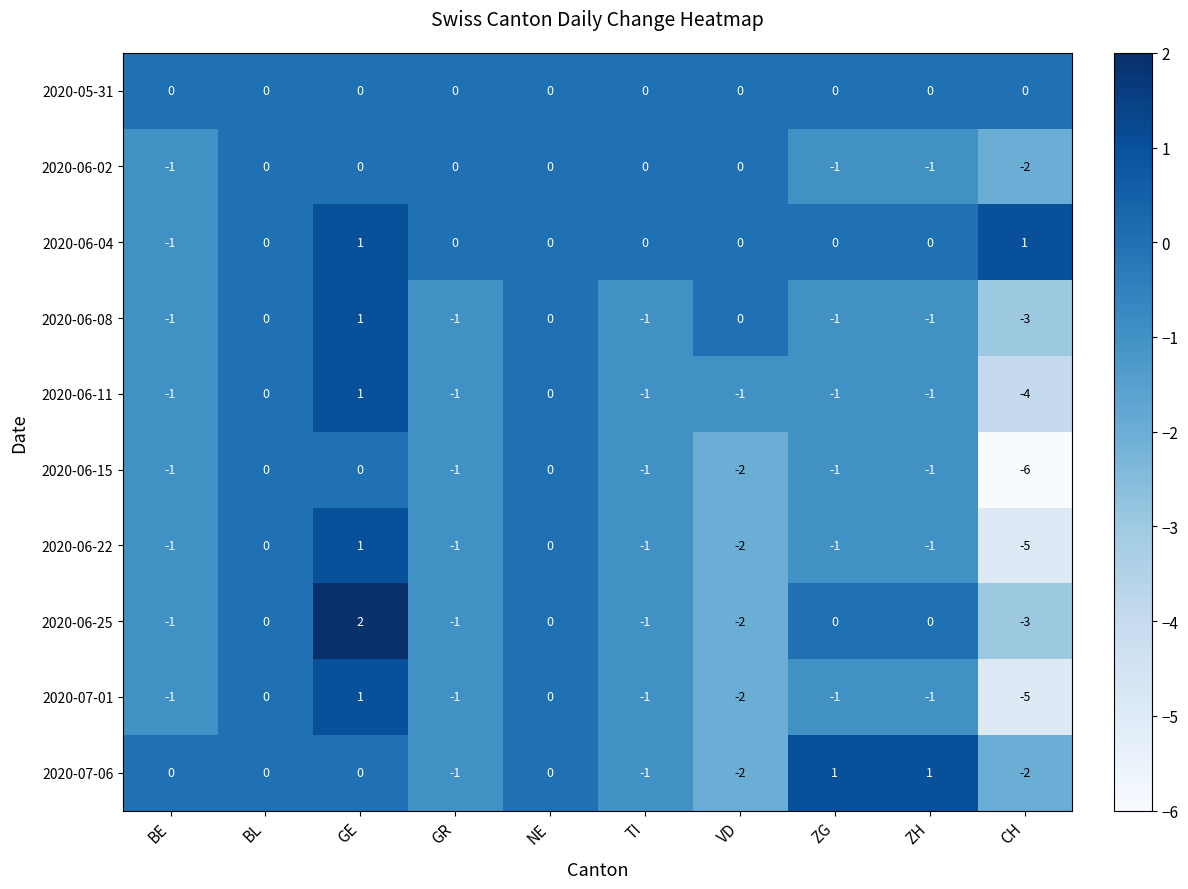

How many distinct data groups are displayed?

10